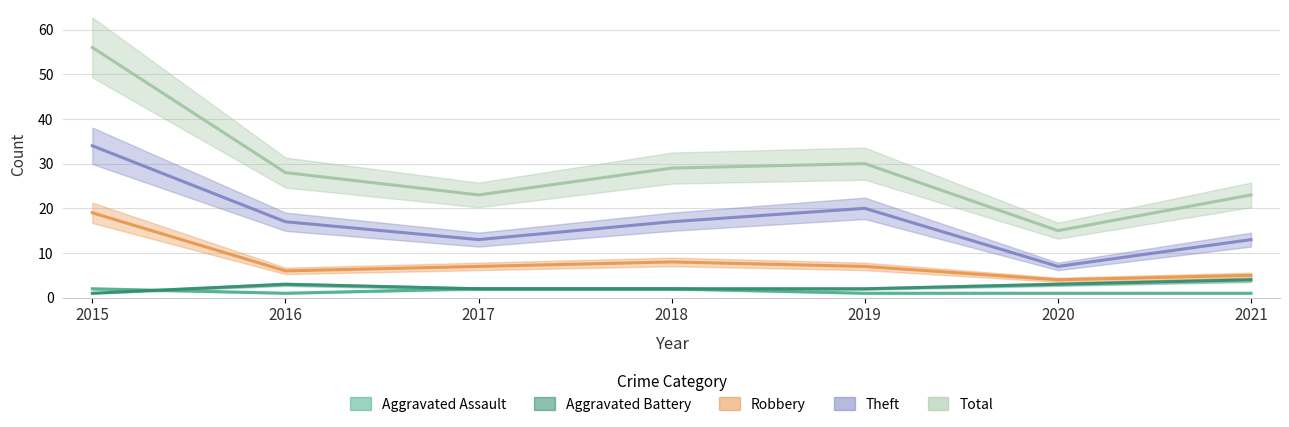

What is the spread (max minus min) of values at 2017?

21